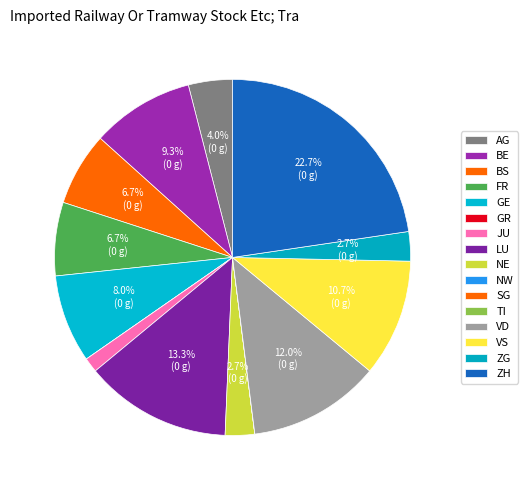

What is the change in value from LU to NW?

-10